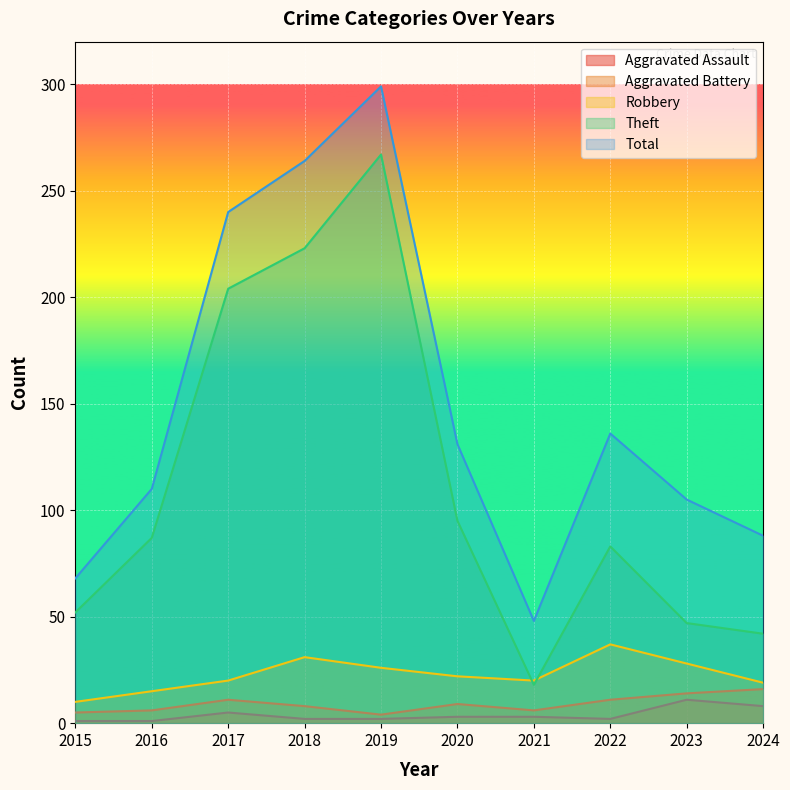

Which category has the lowest value across all series?

2015